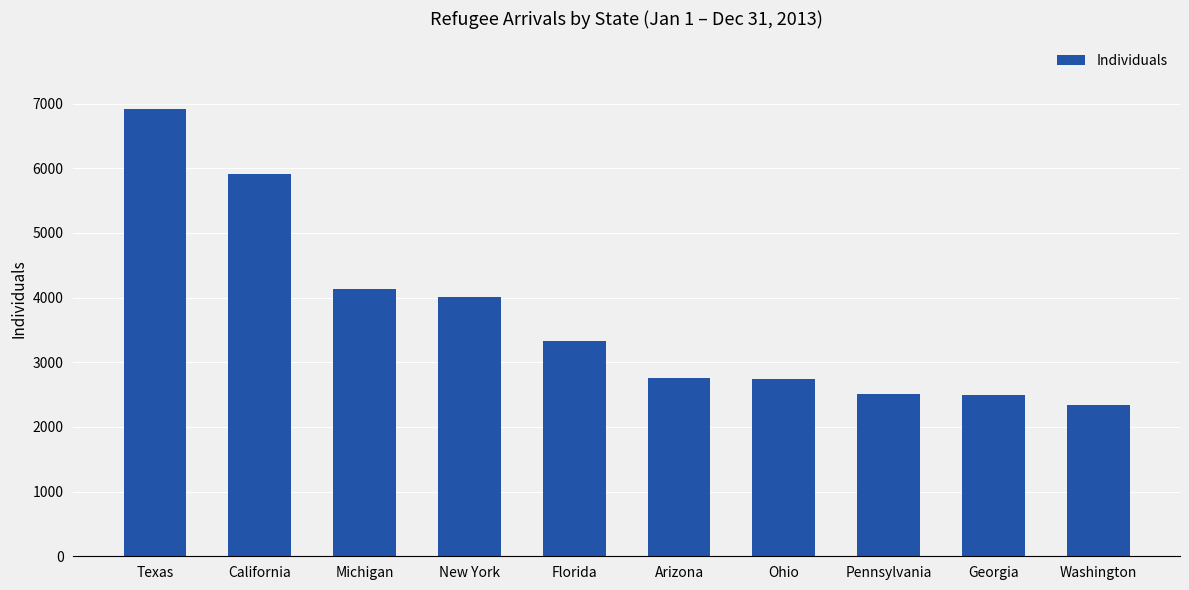

What is the label of the 10th bar from the right?

Texas